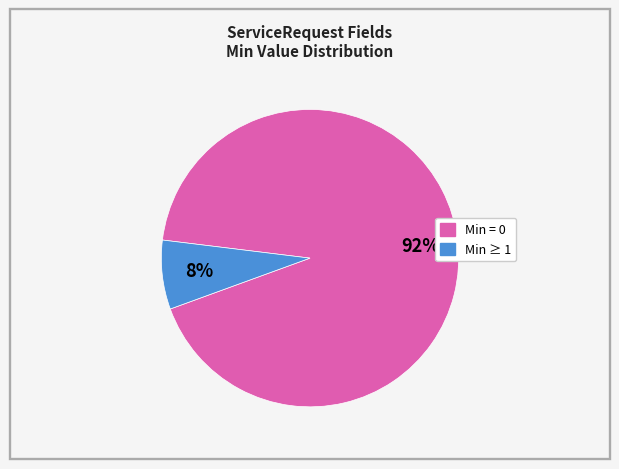

Count the number of slices in the pie.

2